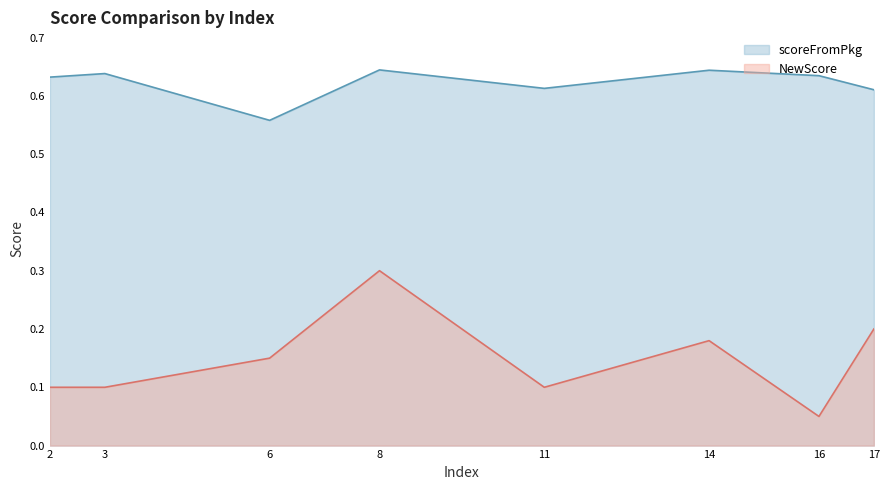

Which category has the highest value across all series?

8